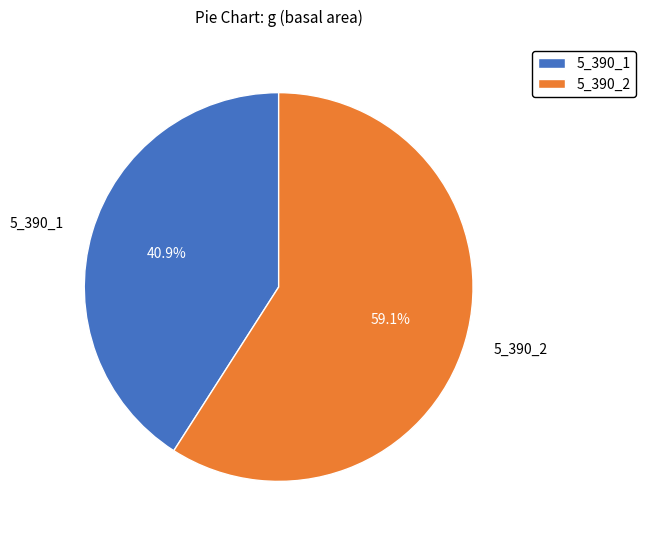

Which category has the smallest portion of the pie?

5_390_1